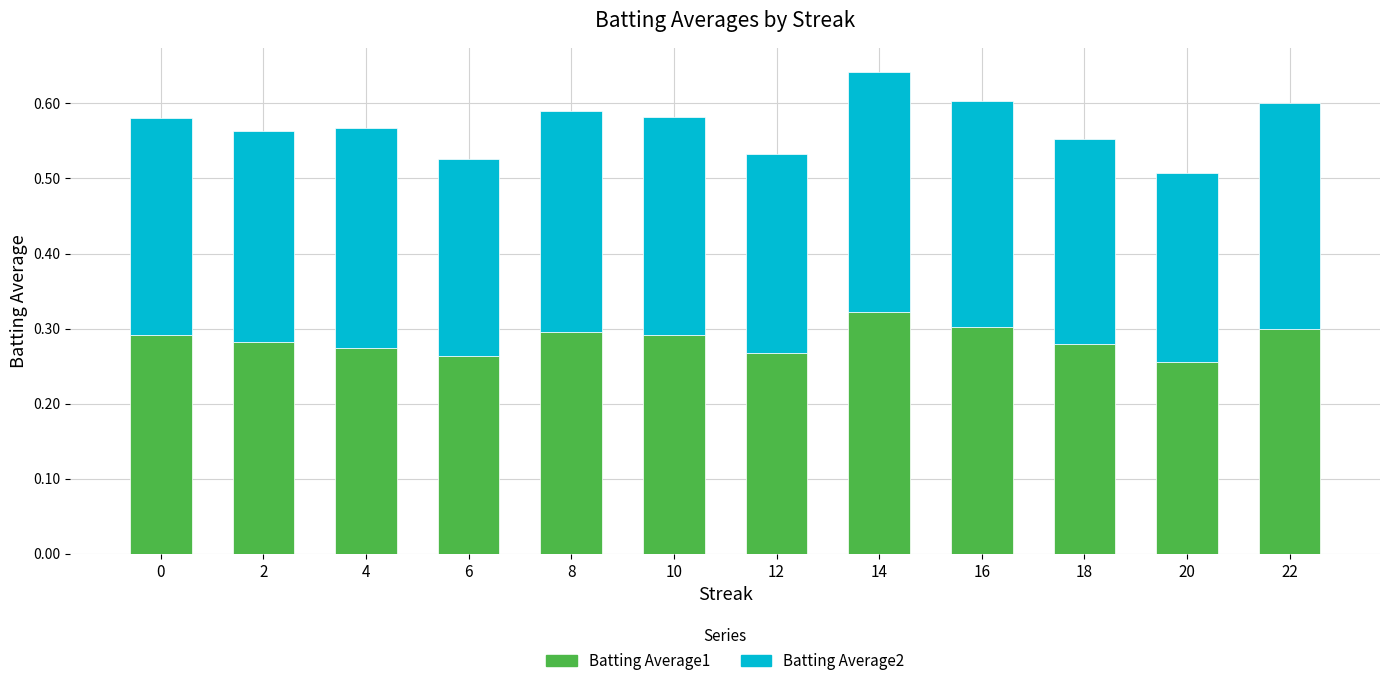

Is it true that Batting Average1 equals 0.3 at 4?

True